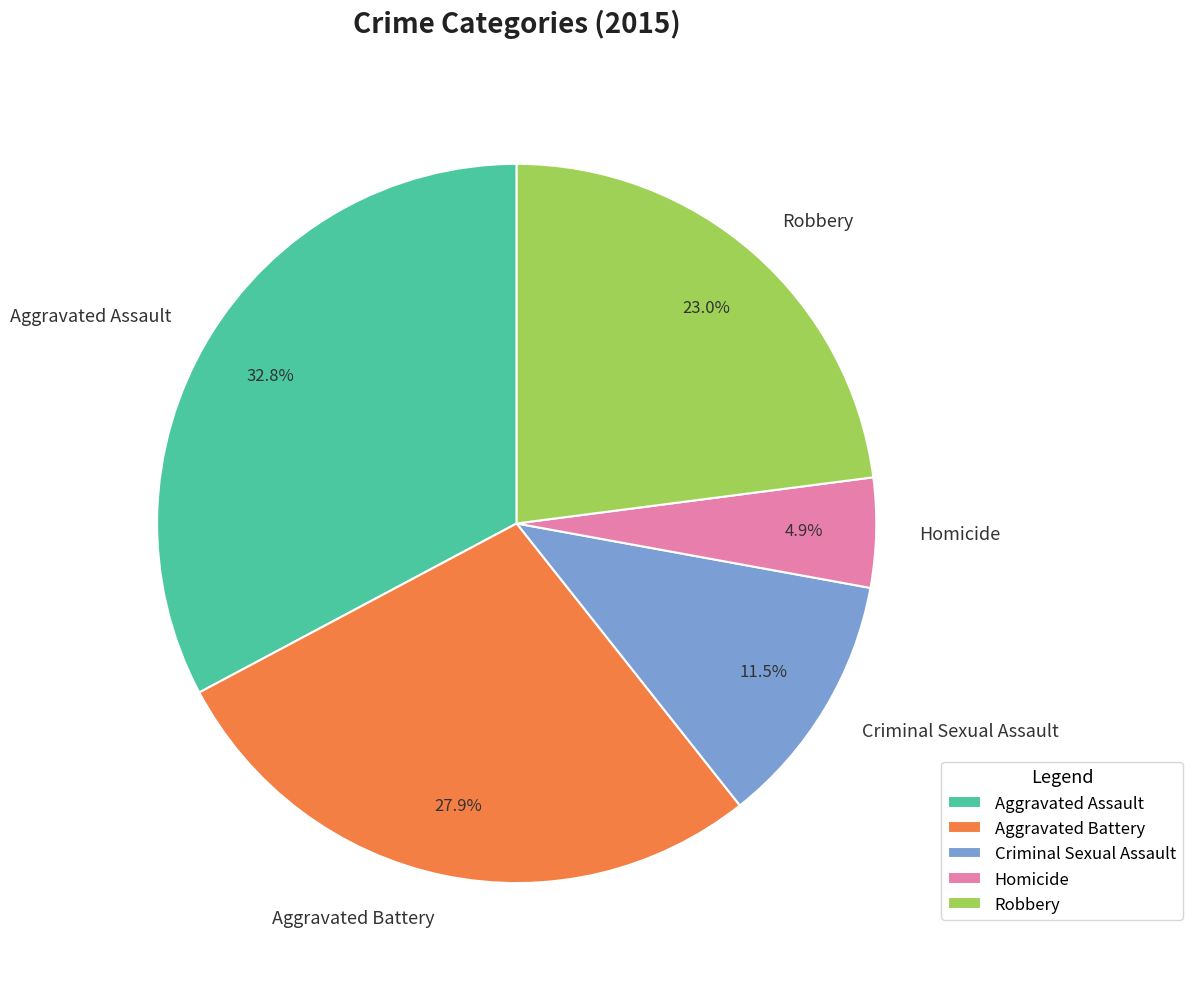

True or false: Aggravated Assault accounts for 19% of the total.

False